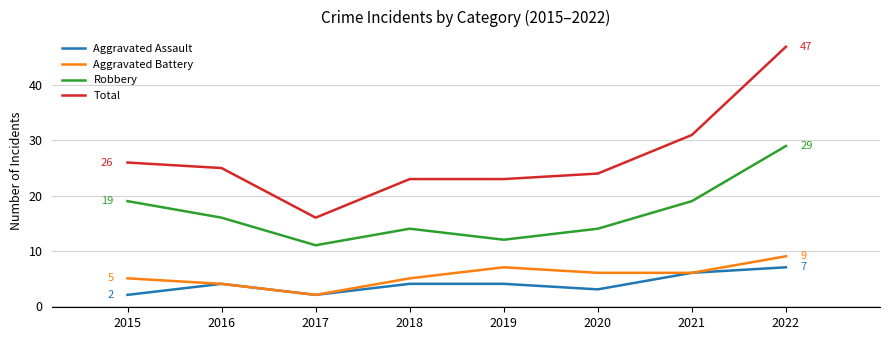

How many lines are shown in the chart?

4